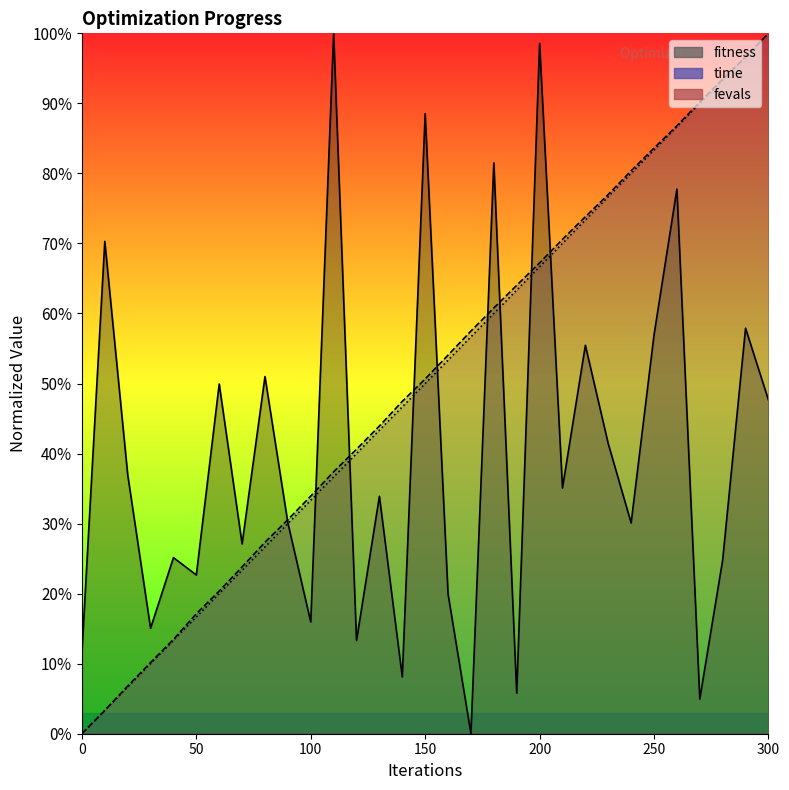

Between 150 and 240, which series saw the biggest shift?

fitness